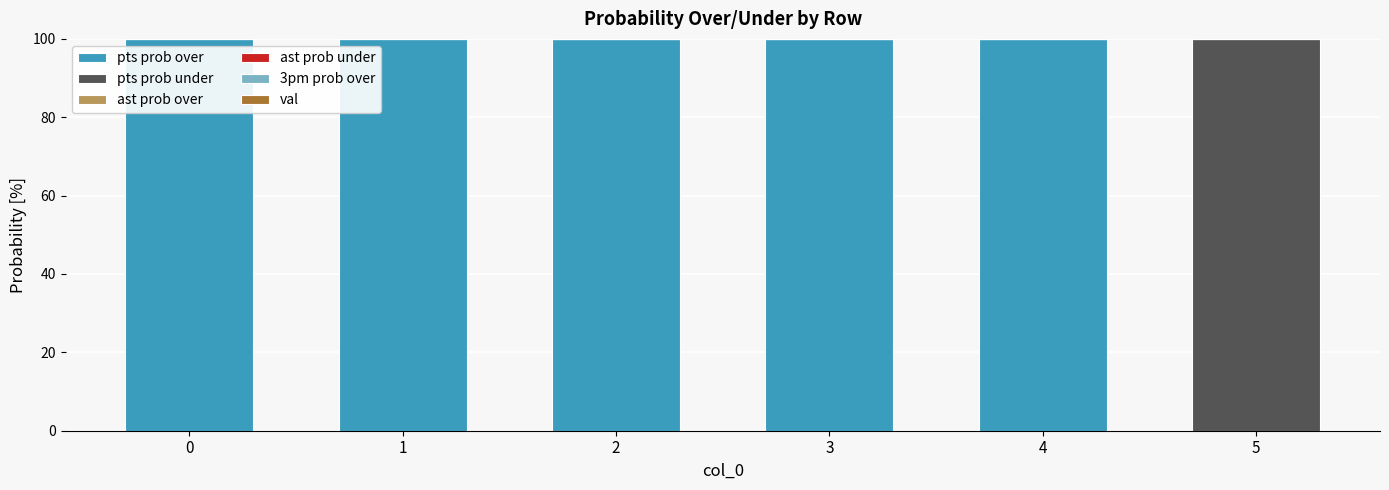

At how many categories does at least one series exceed 48?

6